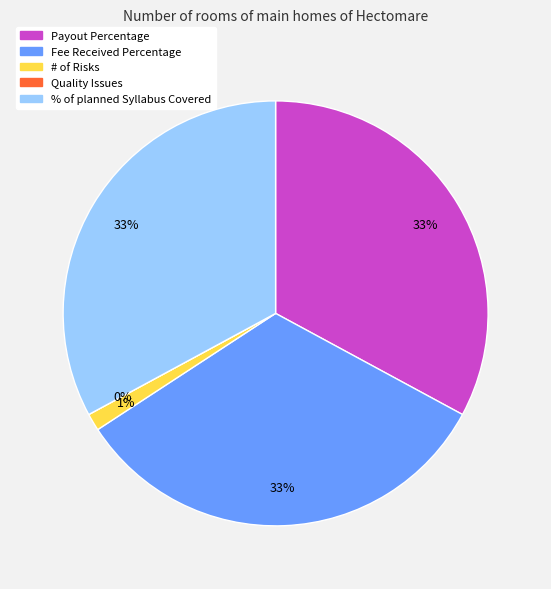

To the nearest percent, what percentage of the pie is # of Risks?

1%